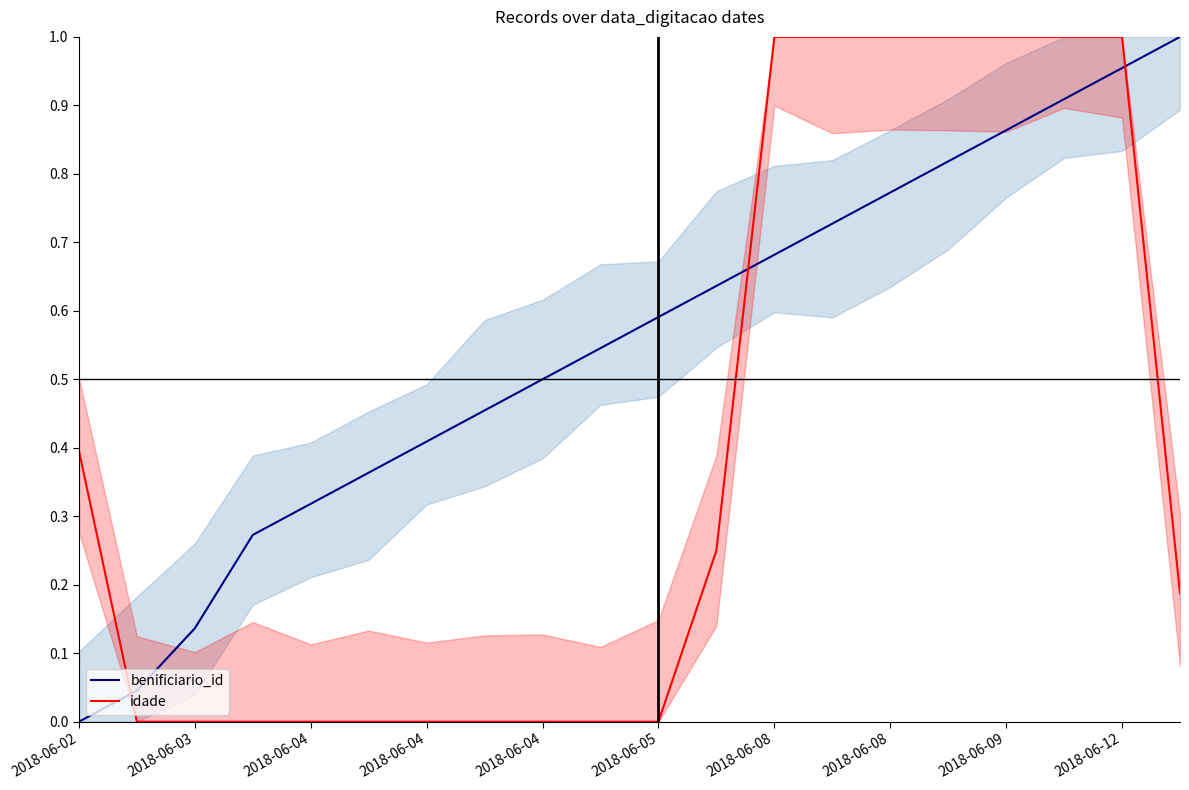

Which series has the largest total across all categories?

benificiario_id